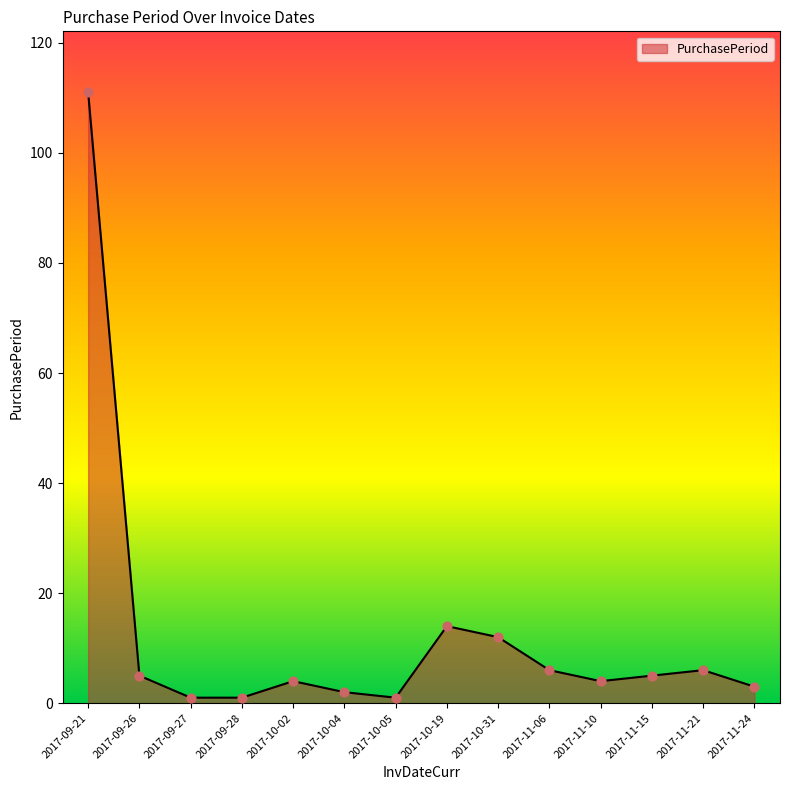

What is the ratio of the value at 2017-09-26 to the value at 2017-11-24?

1.7